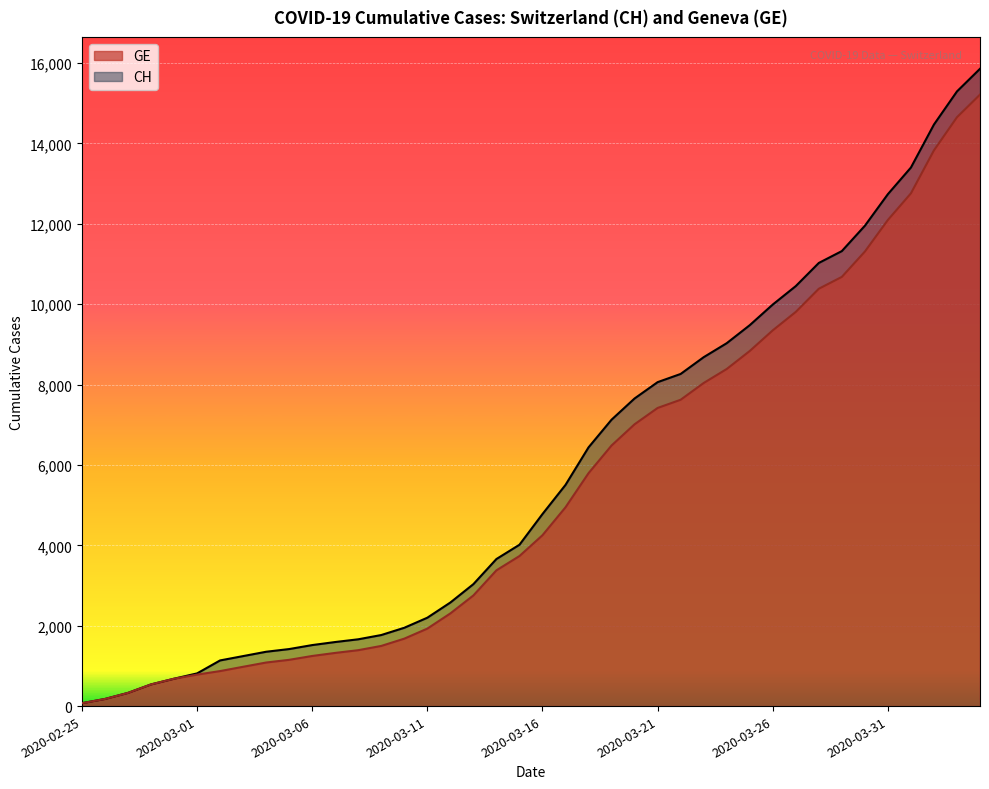

Read the CH value at 2020-03-01, to the nearest 100.

800